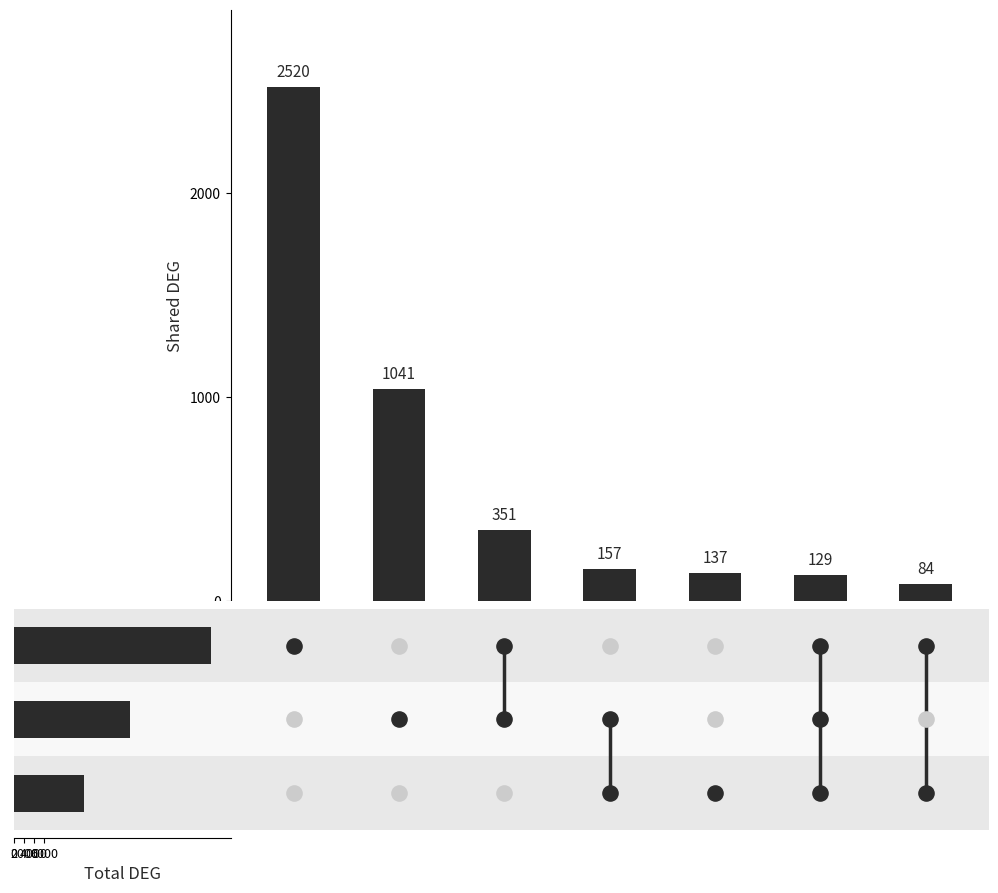

Between 4000 and 2000, which is larger?

2000